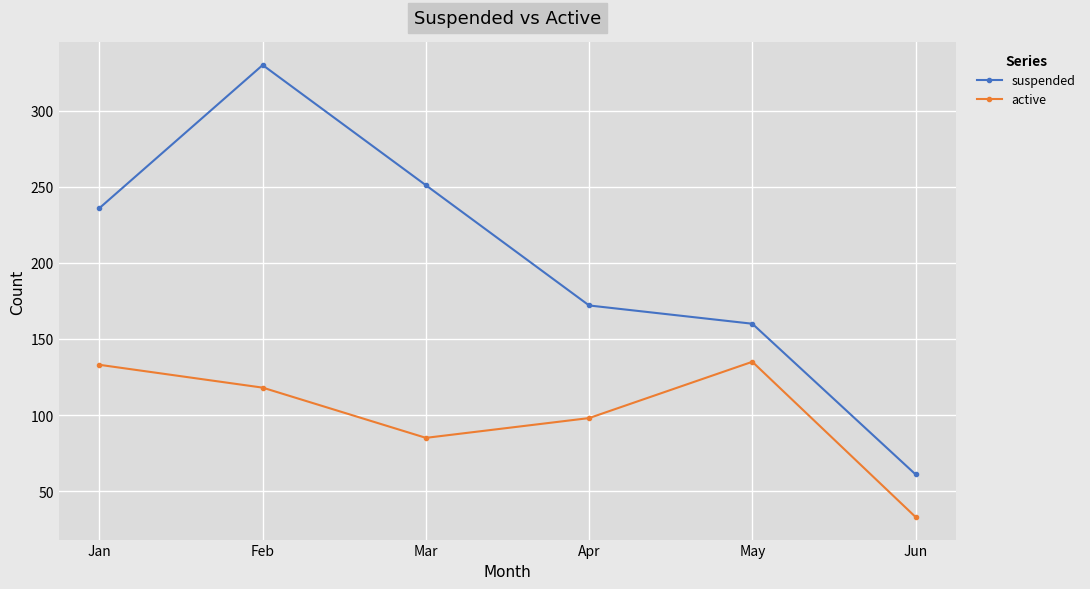

True or false: active and suspended intersect in this chart.

False